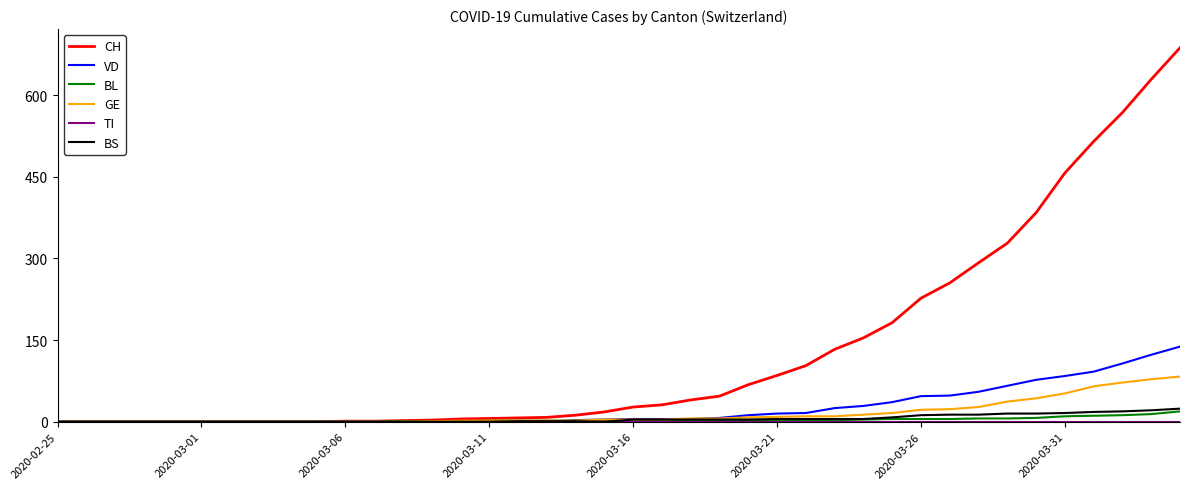

Which series has the largest total across all categories?

CH